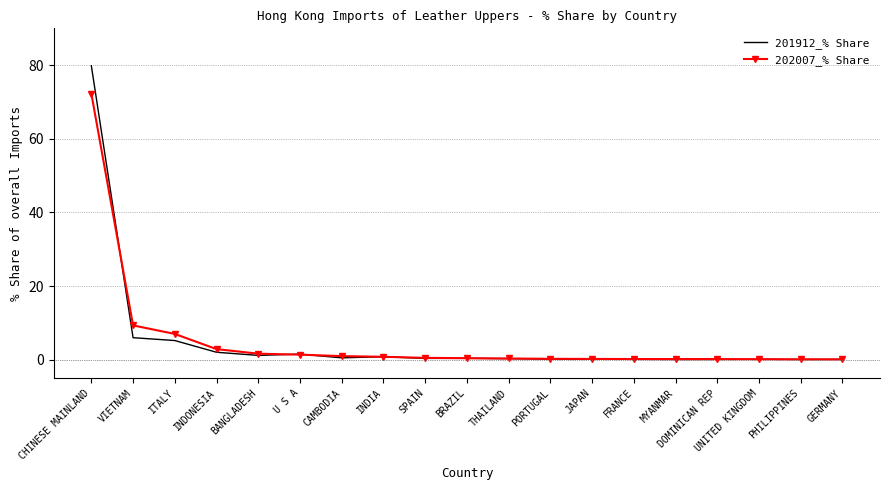

Read the 202007_% Share value at CHINESE MAINLAND.

72.3